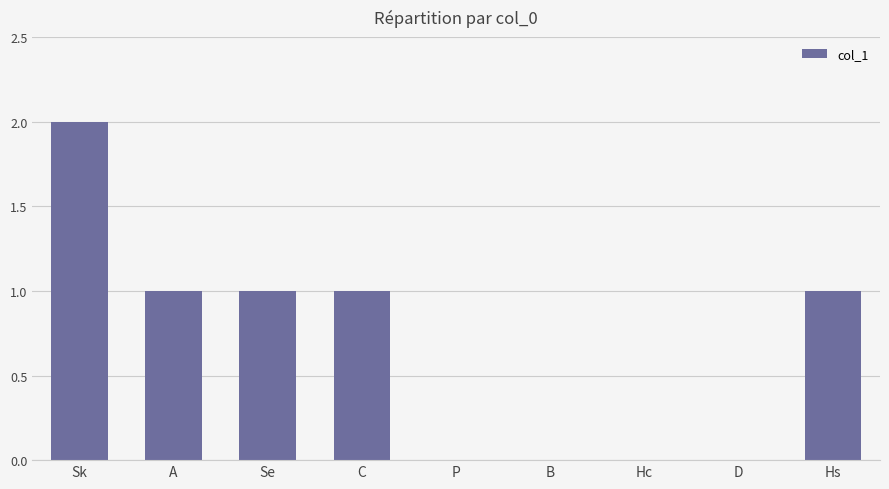

At which label does the data first exceed 1?

Sk